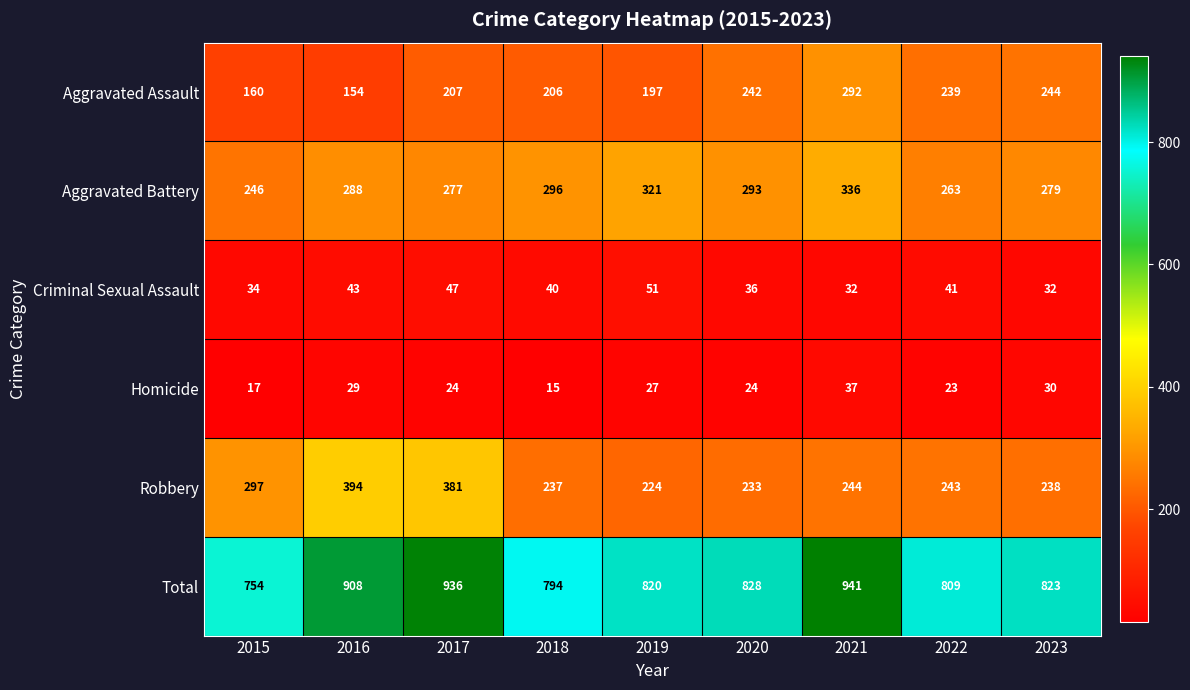

Count the number of categories in the chart.

9